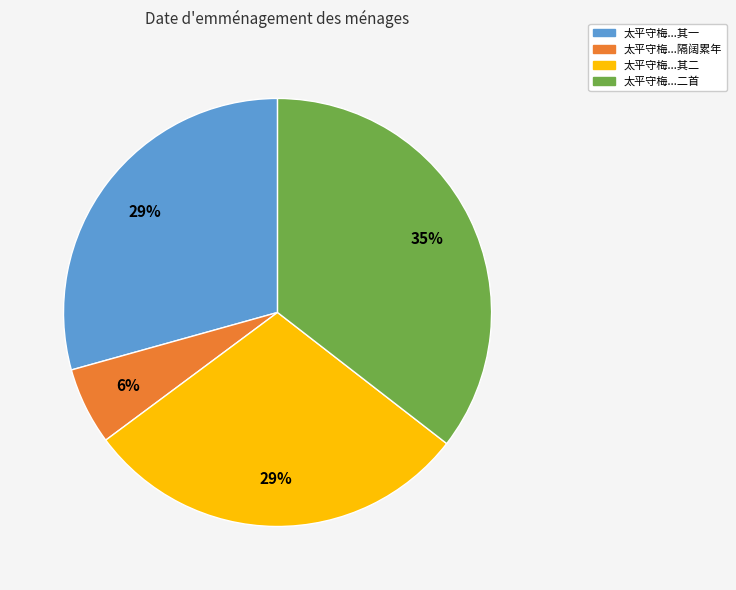

Count the number of slices in the pie.

4